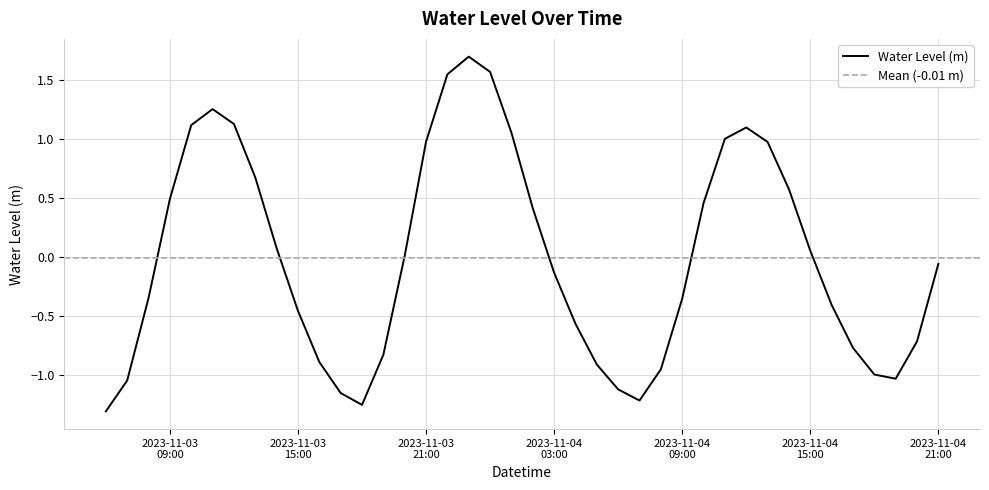

Which label corresponds to the smallest value in the chart?

2023-11-03 06:00:00